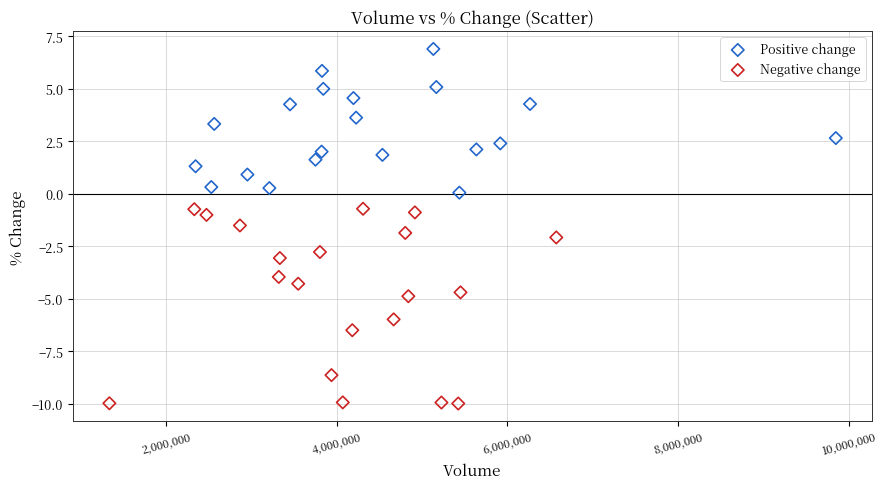

Which series reaches the maximum Y coordinate?

Positive change